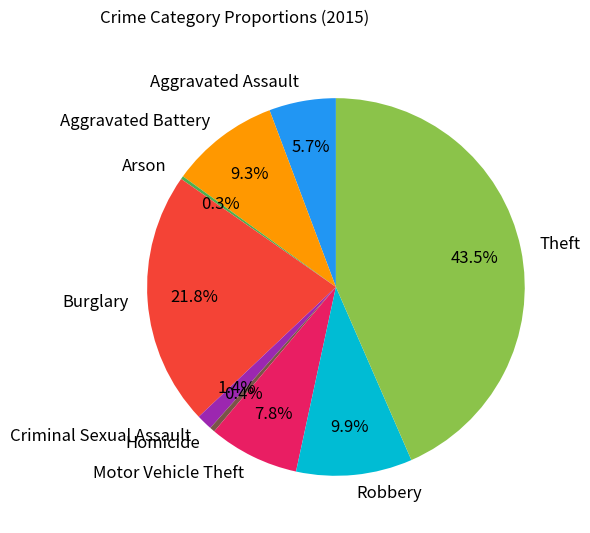

Does Aggravated Assault account for over 50% of the chart?

No